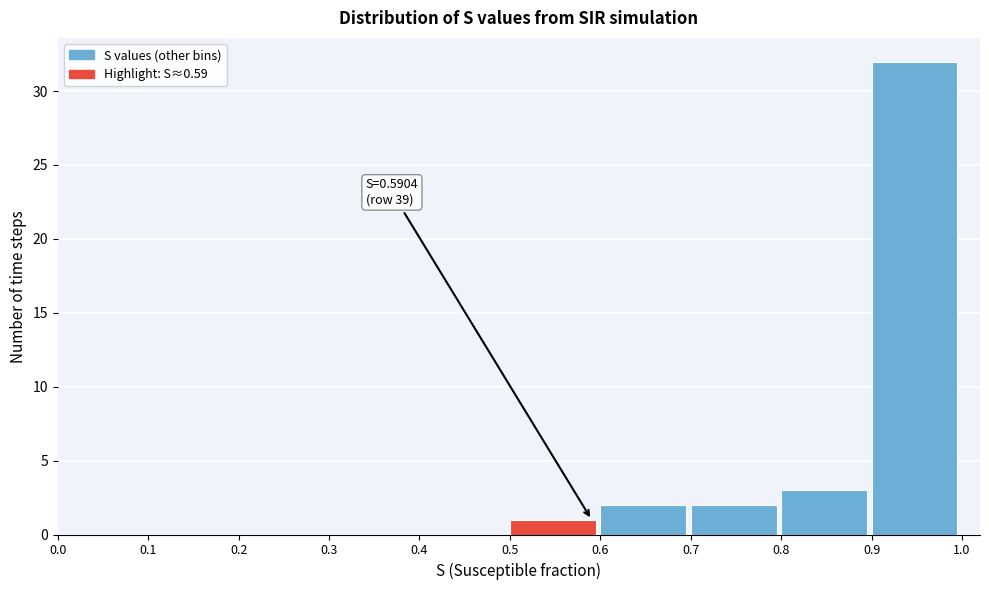

Which range on the x-axis has the tallest bar?

0.9 to 1.0